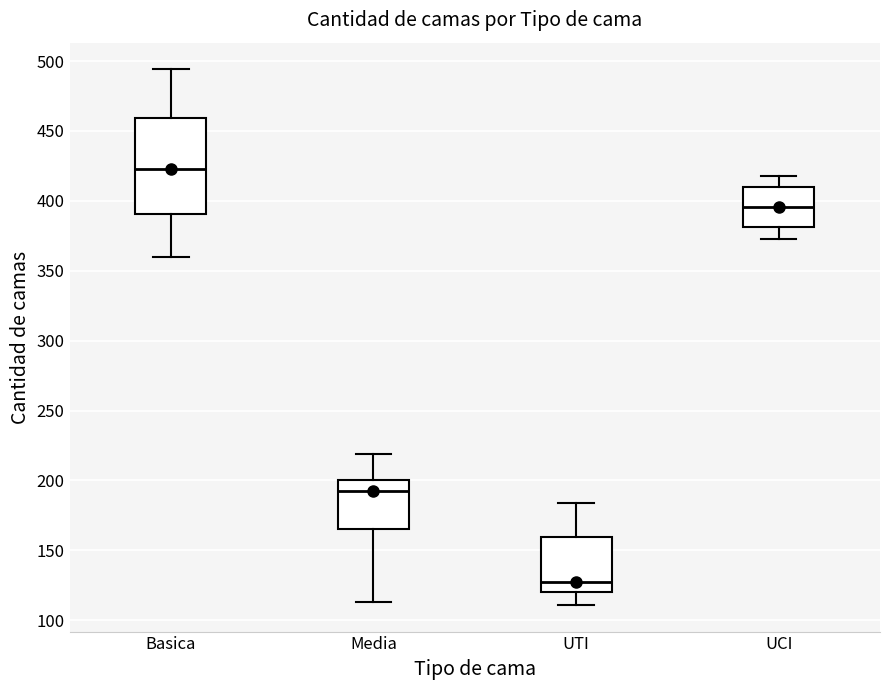

Which box's median line is the lowest?

UTI